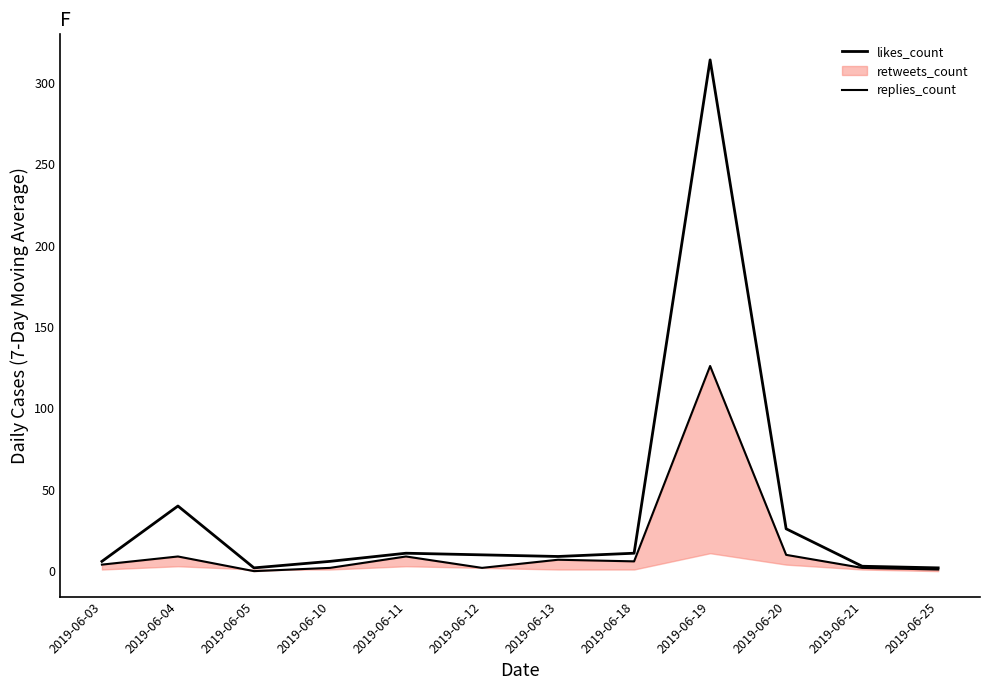

In replies_count, how many points are lower than both neighbors (excluding endpoints)?

3